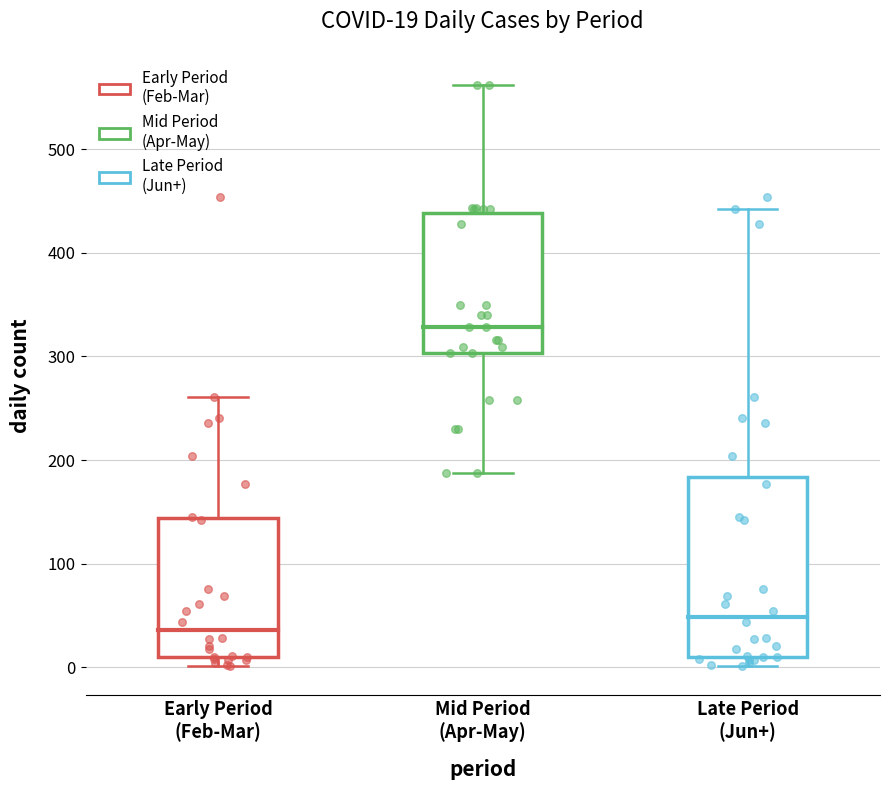

Which box is the tallest, from its lower edge to its upper edge?

Late Period (Jun+)